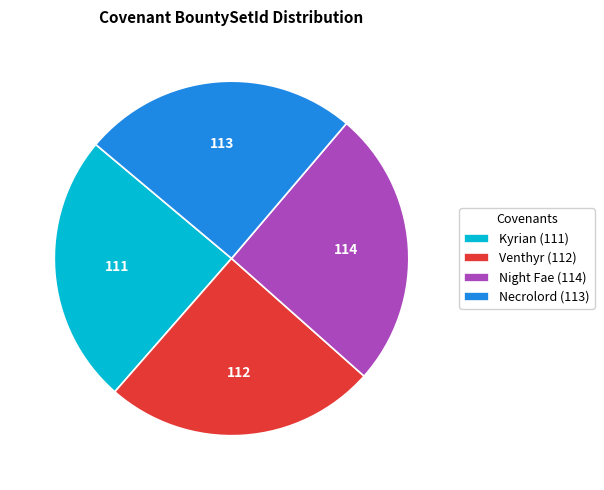

Is there a majority slice in this chart?

No